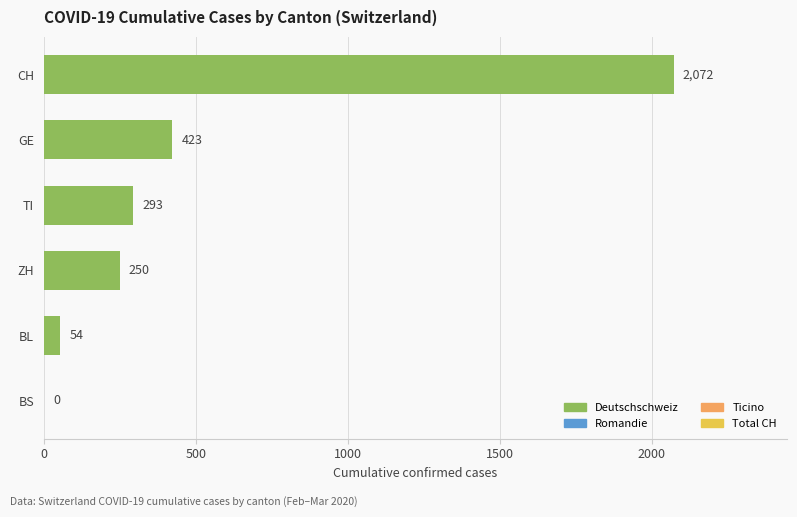

Reading bottom to top, list all the values displayed in this chart.

BS=0	BL=54	ZH=250	TI=293	GE=423	CH=2072